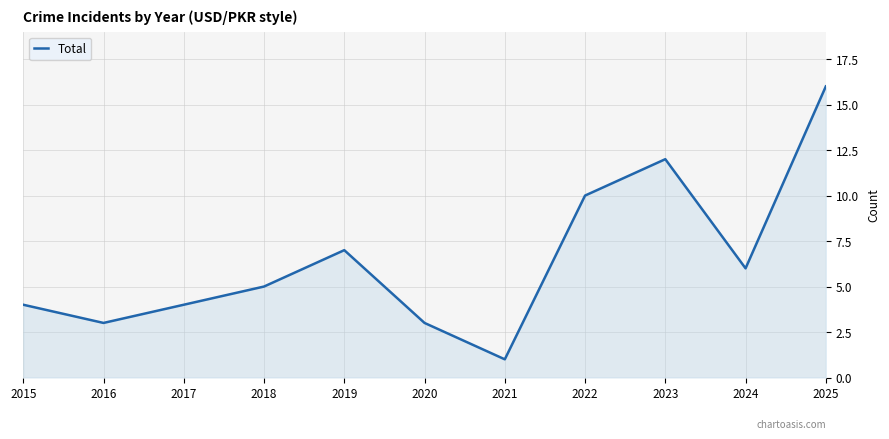

At which category does the data reach its first local valley?

2016